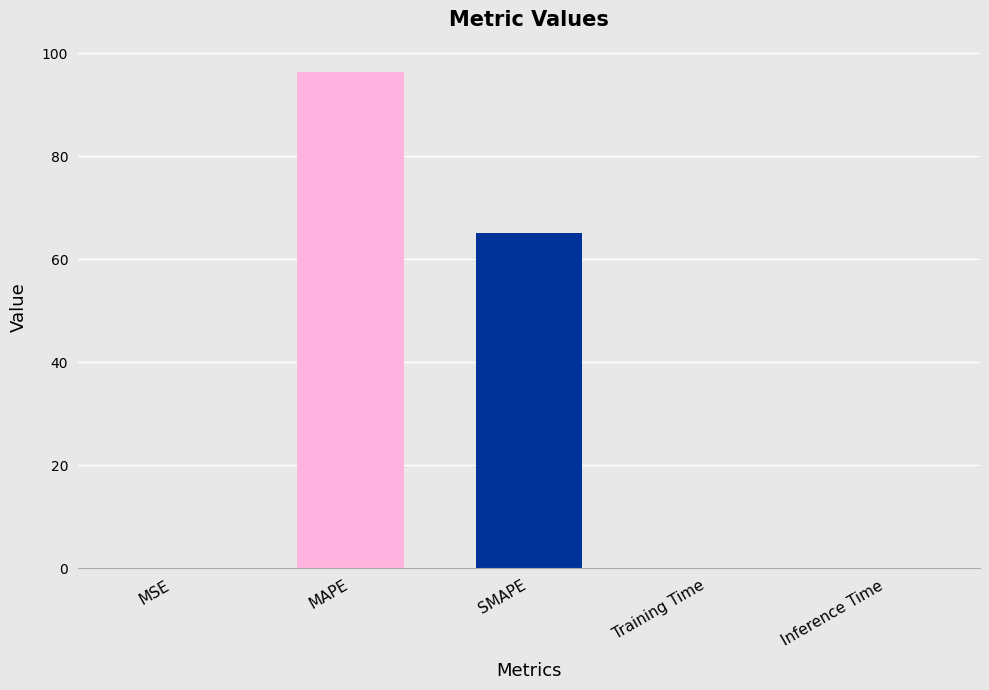

What is the sum of all values?

161.5